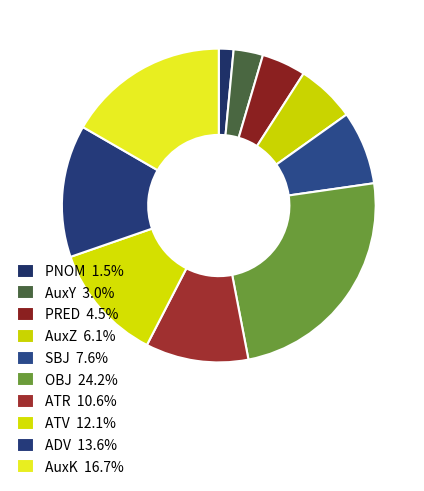

How many segments does this pie chart have?

10